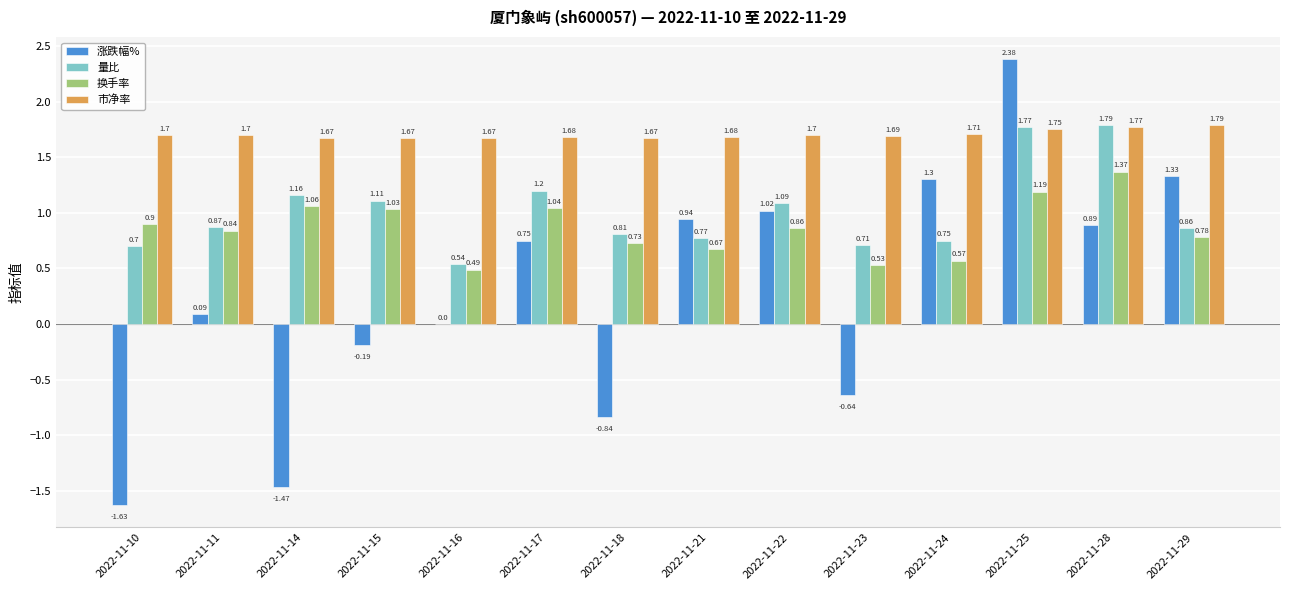

Which category has the highest value across all series?

2022-11-25